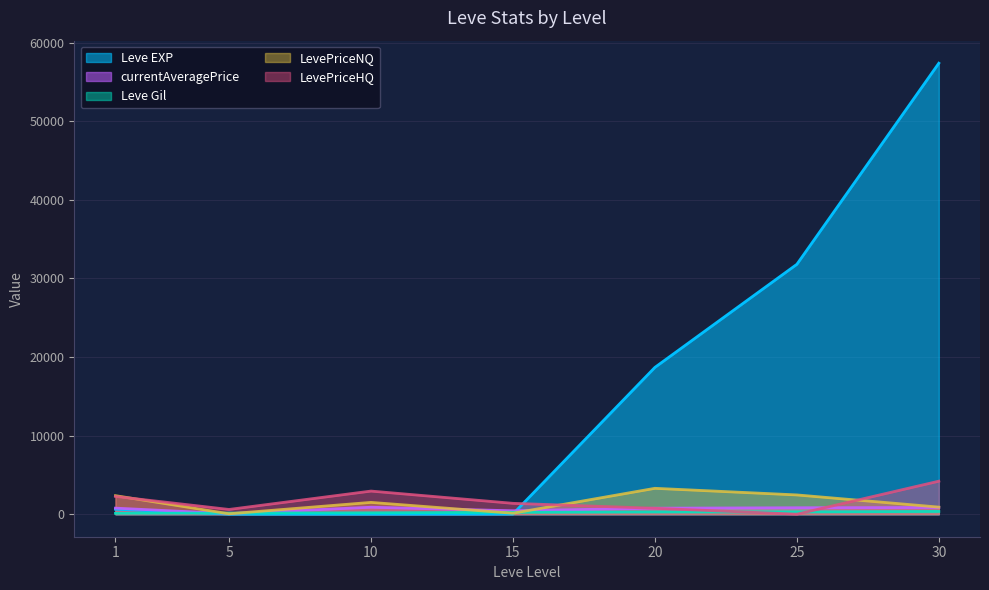

Which series has the largest total across all categories?

Leve EXP